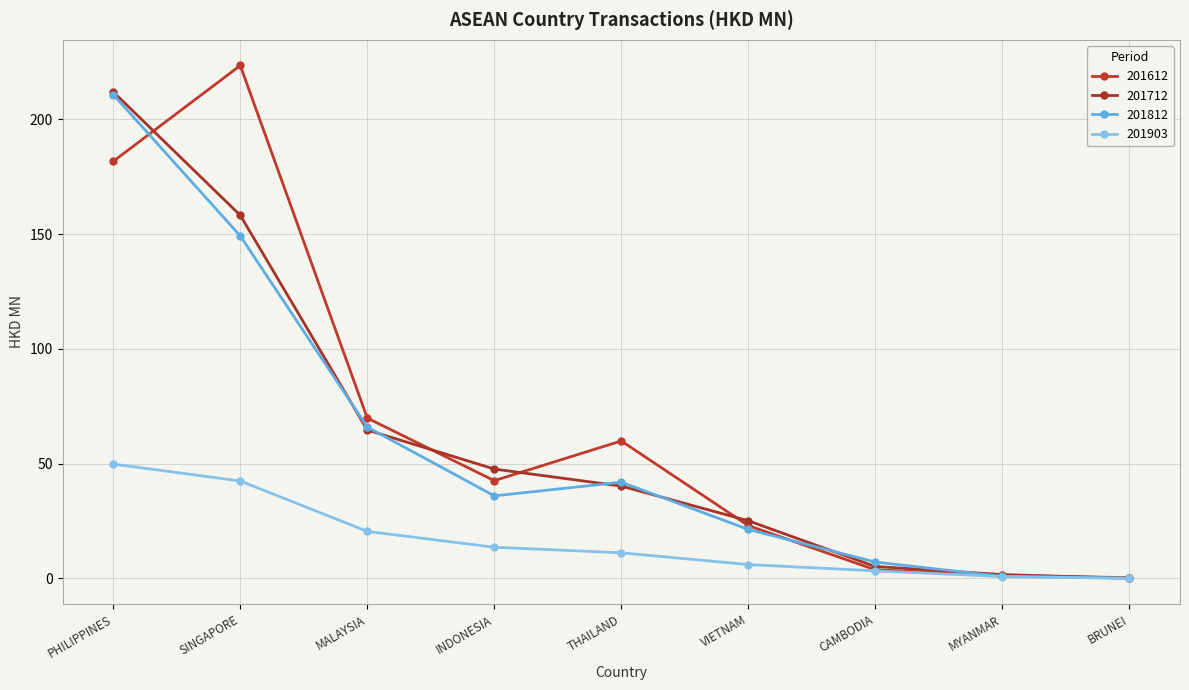

Reading left to right, what are all the values shown in this chart?

201612: 181.8	223.5	69.9	42.6	59.9	23.0	3.8	1.3	0.4
201712: 212.0	158.2	64.7	47.7	40.3	25.2	5.2	1.7	0.1
201812: 210.8	149.2	66.0	36.0	41.9	21.4	7.2	0.9	0.2
201903: 49.9	42.5	20.5	13.6	11.2	6.1	3.3	0.8	0.0